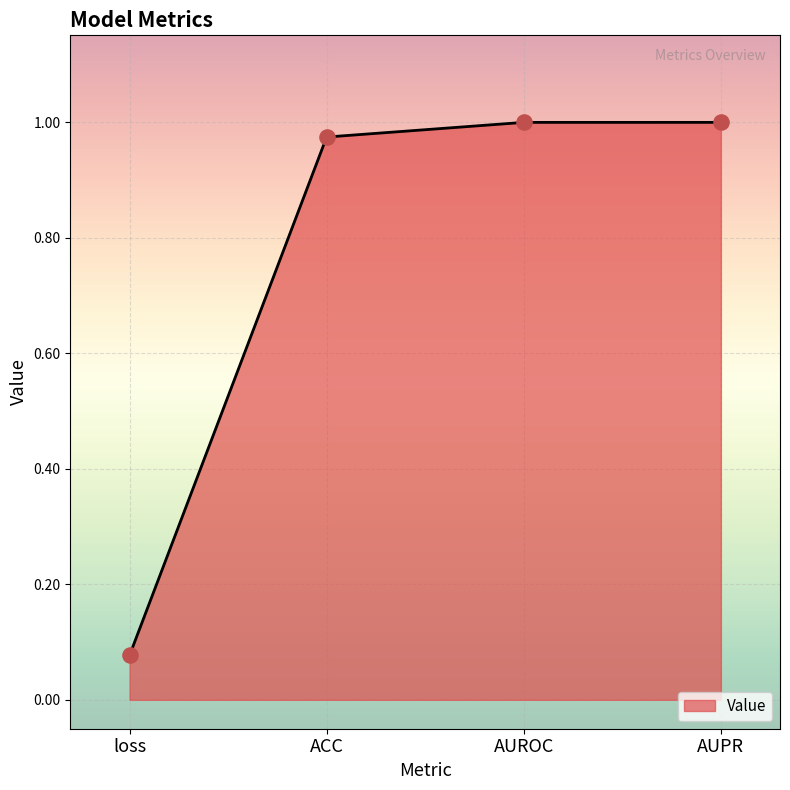

Between ACC and AUPR, which is larger?

AUPR